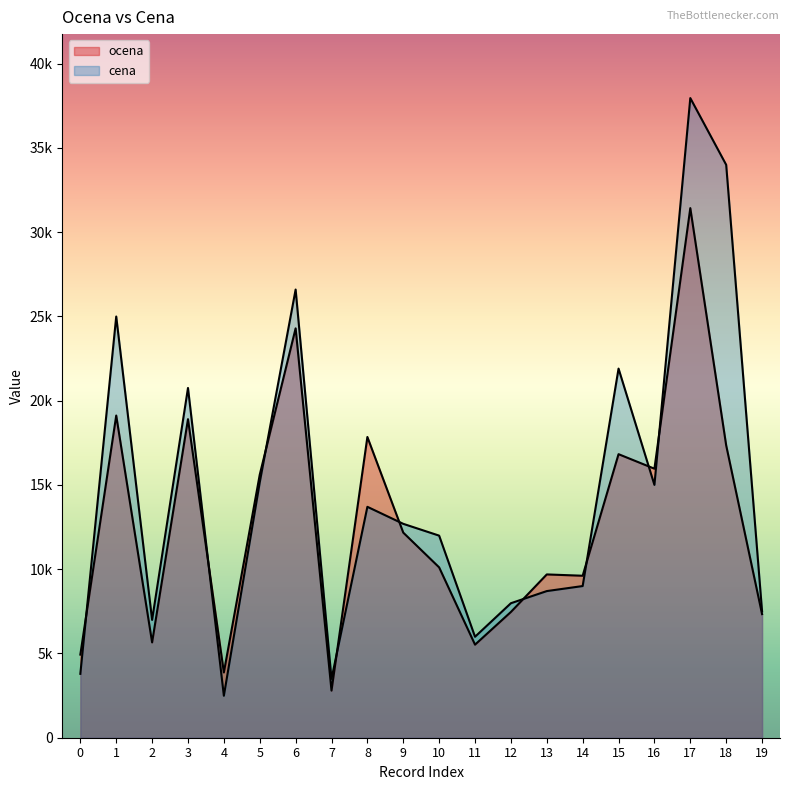

Where does the ocena series first go above 12168?

1